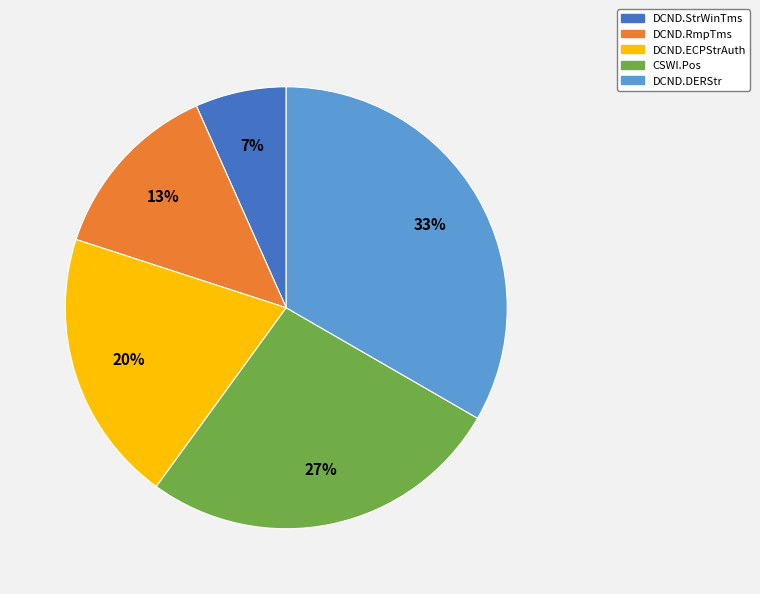

Does DCND.StrWinTms represent more than half of the total?

No